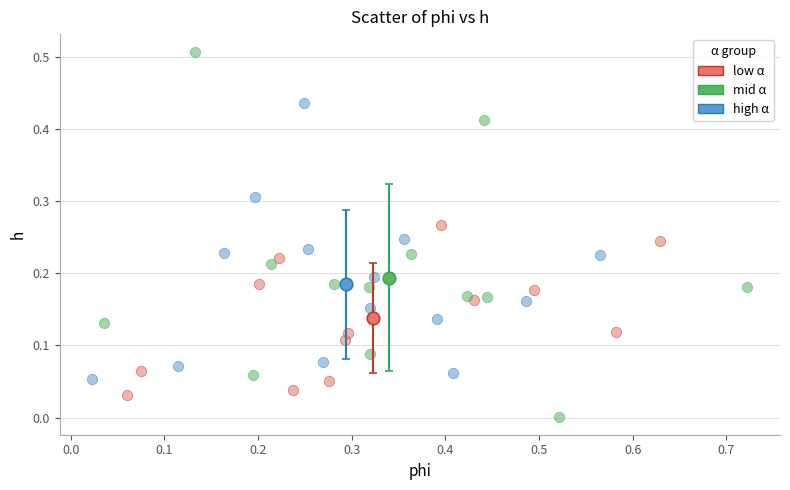

Which series has the widest spread of Y values?

mid α